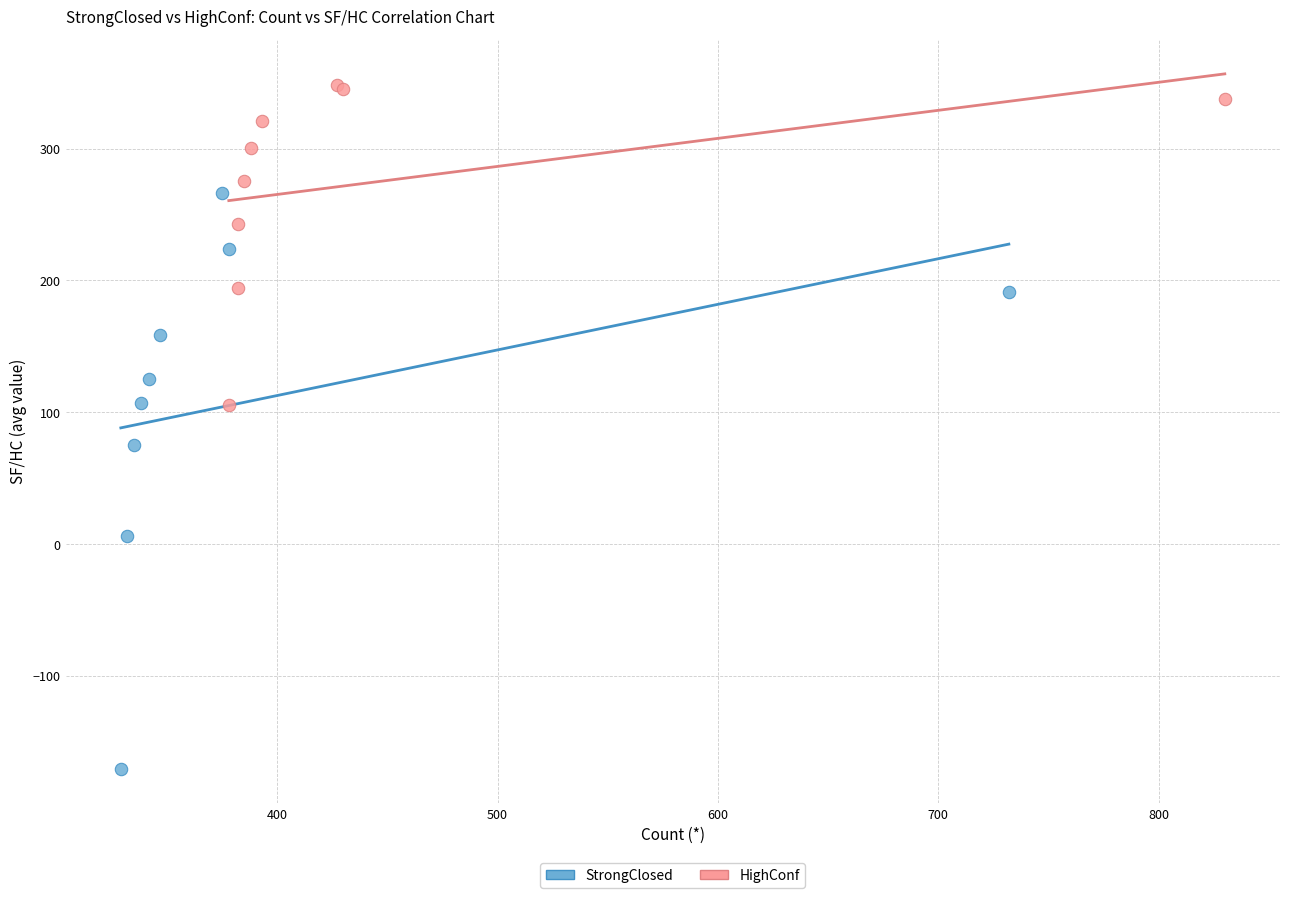

Which series has the widest spread of Y values?

StrongClosed